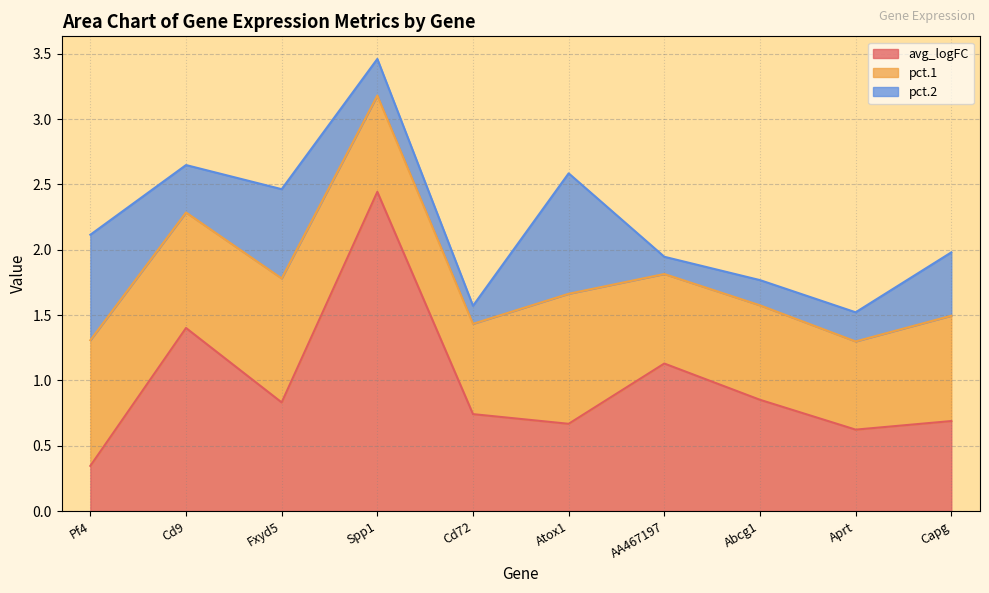

Between AA467197 and Abcg1, which series saw the biggest shift?

avg_logFC